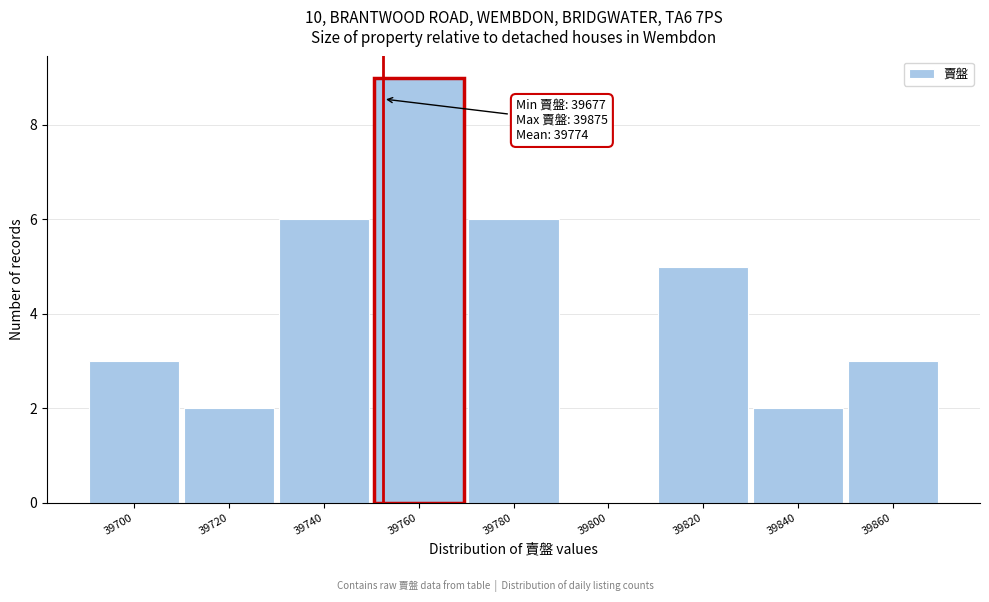

Reading left to right, extract all data points from this chart.

39700=3	39720=2	39740=6	39760=9	39780=6	39800=0	39820=5	39840=2	39860=3